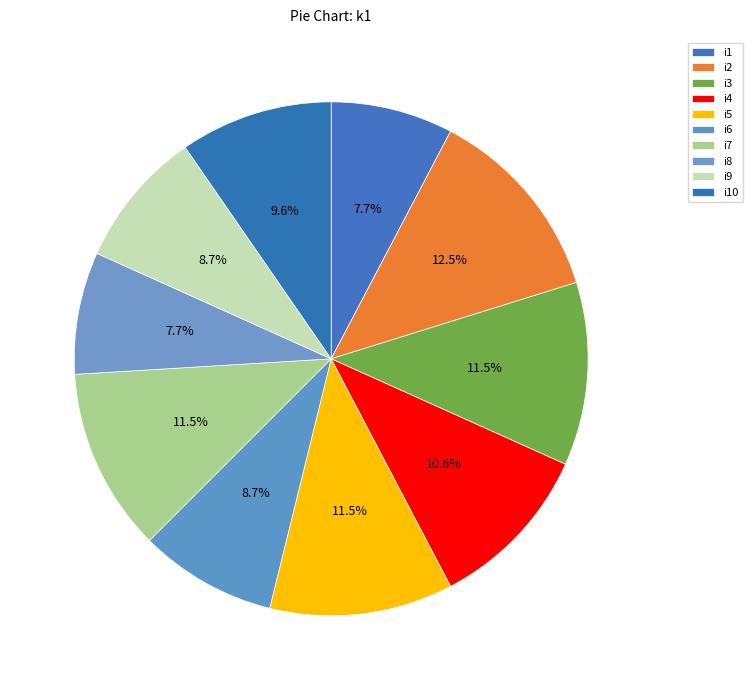

What is the change in value from i2 to i6?

-4